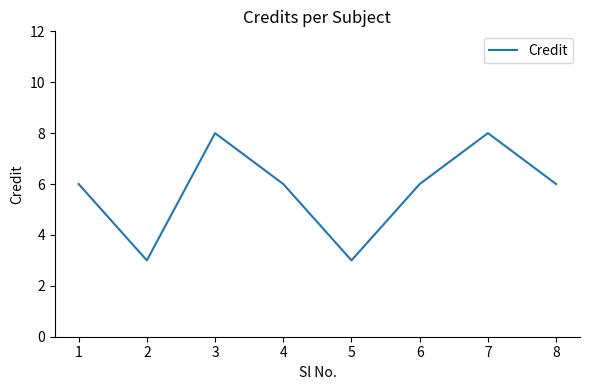

Reading left to right, what are all the values shown in this chart?

6	3	8	6	3	6	8	6